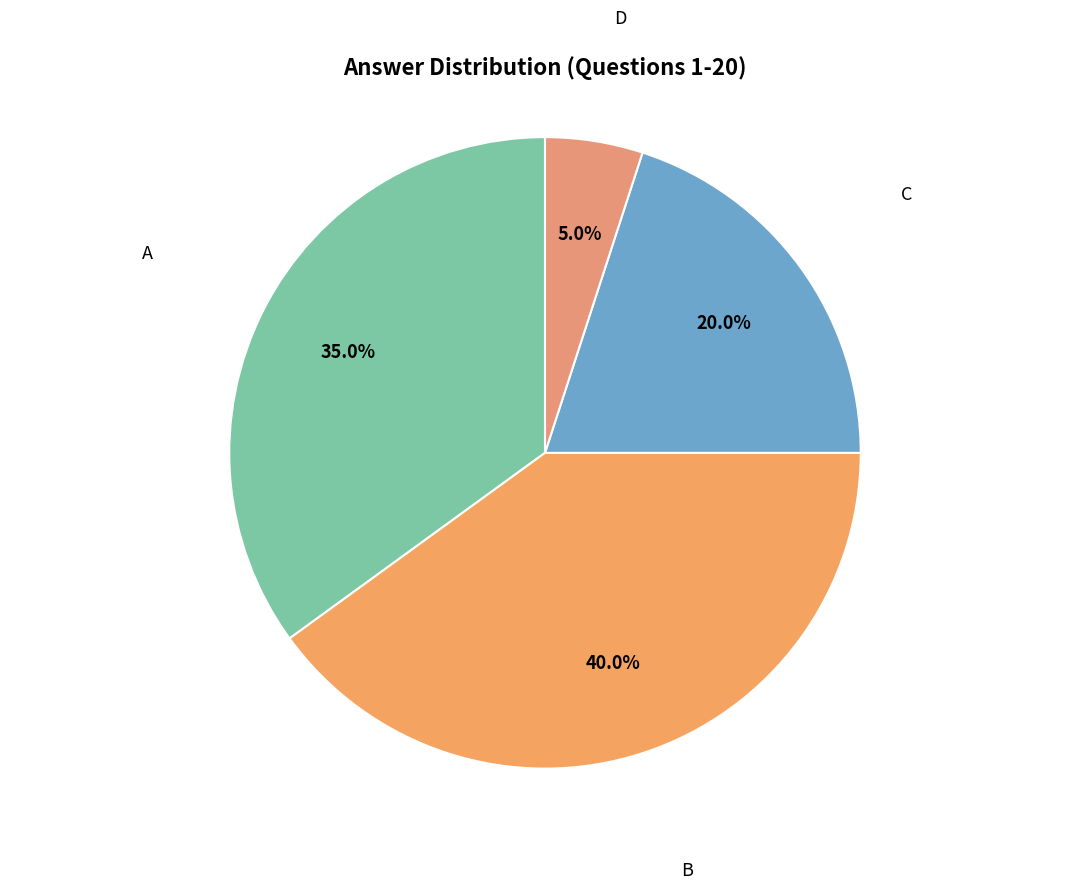

Does any single category account for the majority?

No